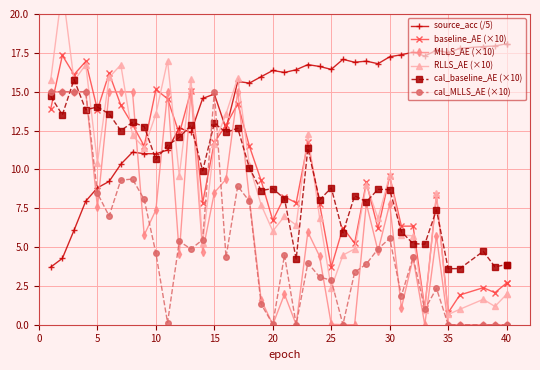

What are all the series names shown in the legend?

source_acc (/5), baseline_AE (×10), MLLS_AE (×10), RLLS_AE (×10), cal_baseline_AE (×10), cal_MLLS_AE (×10)